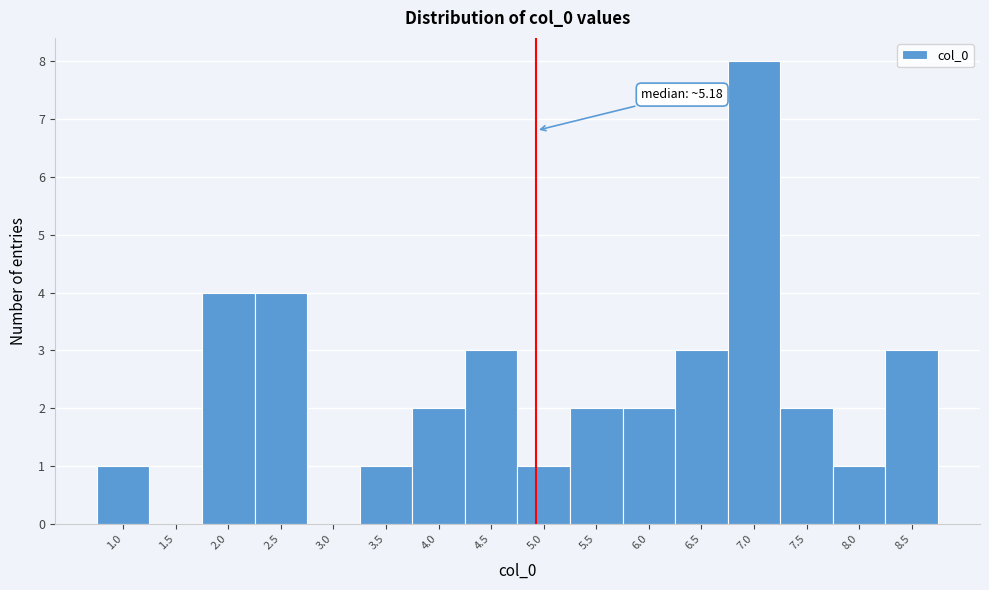

Reading left to right, list all the values displayed in this chart.

1.0=1	1.5=0	2.0=4	2.5=4	3.0=0	3.5=1	4.0=2	4.5=3	5.0=1	5.5=2	6.0=2	6.5=3	7.0=8	7.5=2	8.0=1	8.5=3